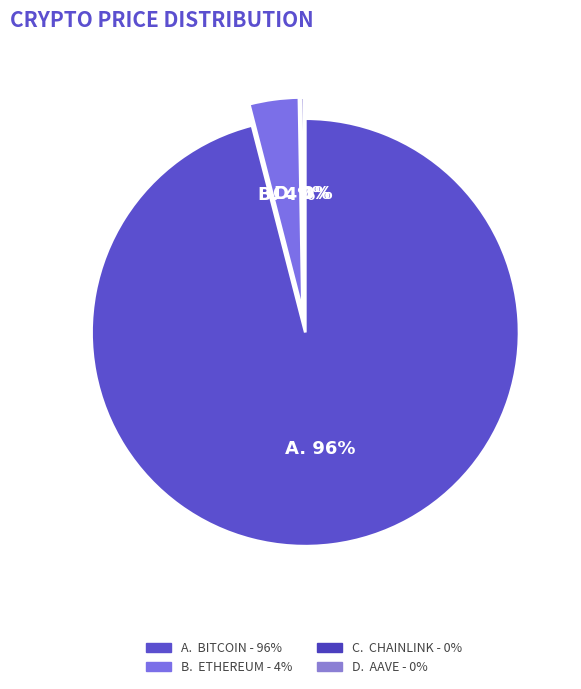

Which category has the smallest portion of the pie?

Chainlink